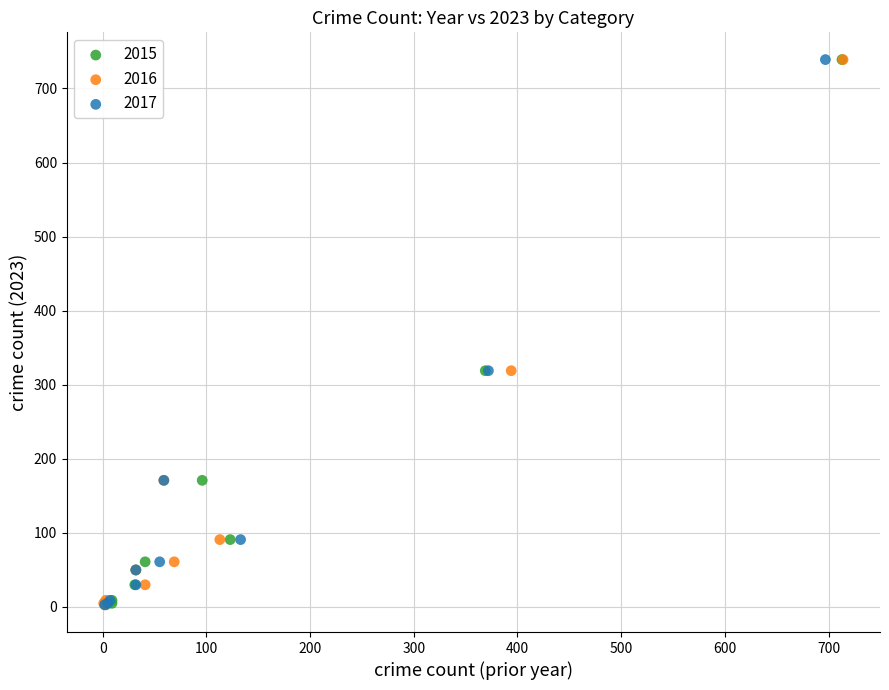

What are all the series names shown in the legend?

2015, 2016, 2017